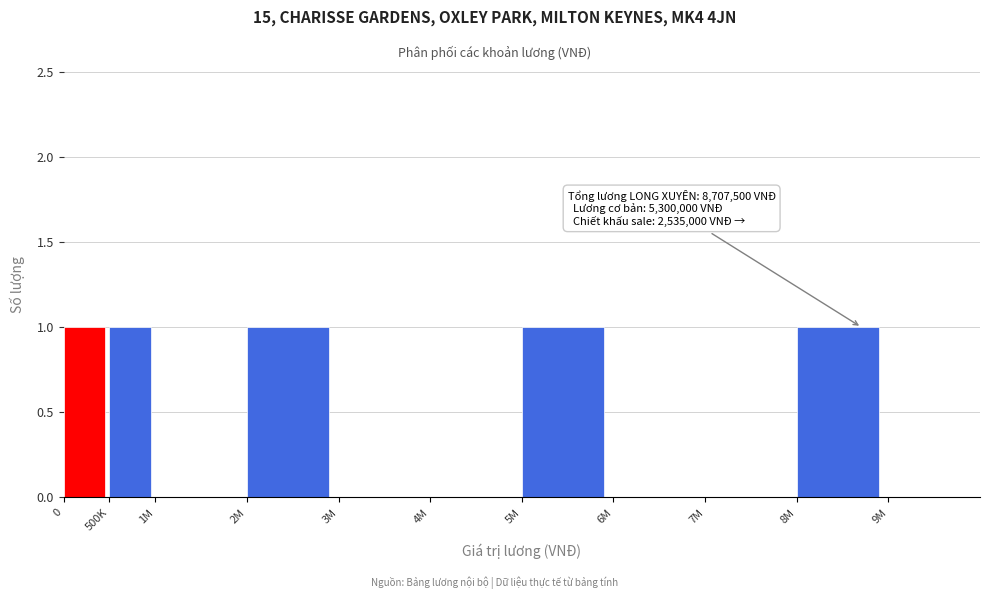

Reading left to right, extract all data points from this chart.

0=1	500K=1	1M=0	2M=1	3M=0	4M=0	5M=1	6M=0	7M=0	8M=1	9M=0